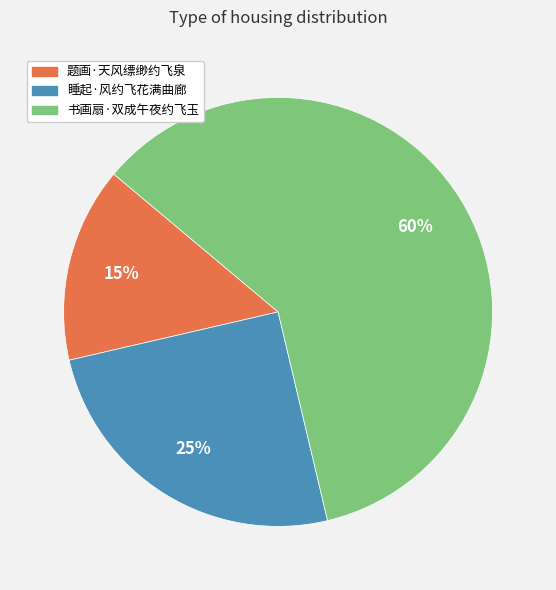

Is the sum of 题画·天风缥缈约飞泉 and 睡起·风约飞花满曲廊 greater than half?

No